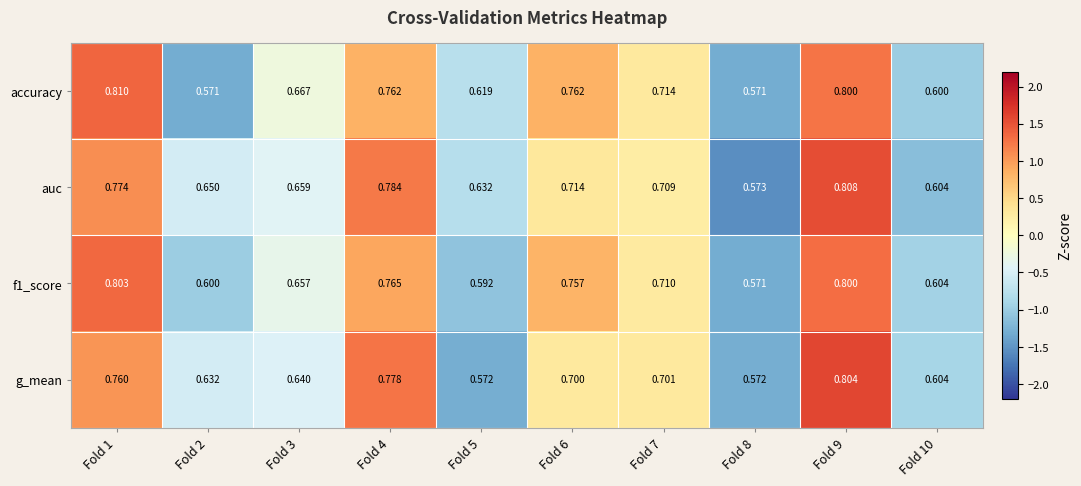

What is the total value across all series at Fold 5?

2.4